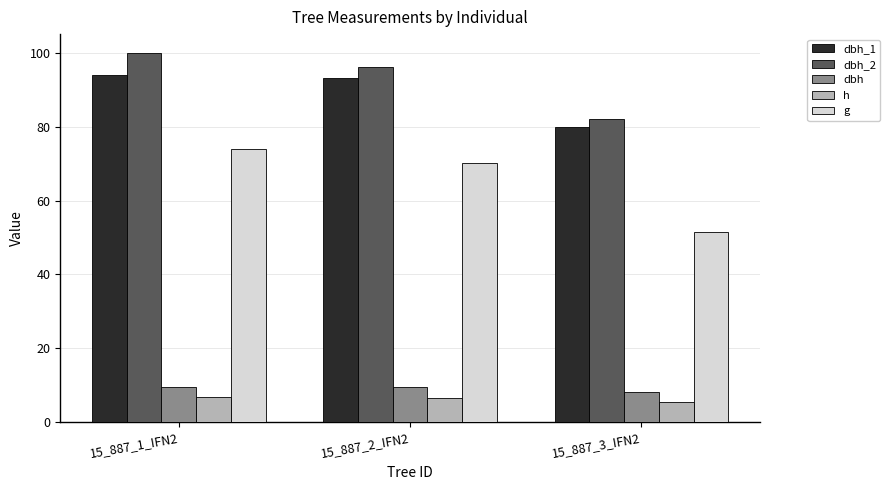

What is the label of the 1st bar from the left?

15_887_1_IFN2